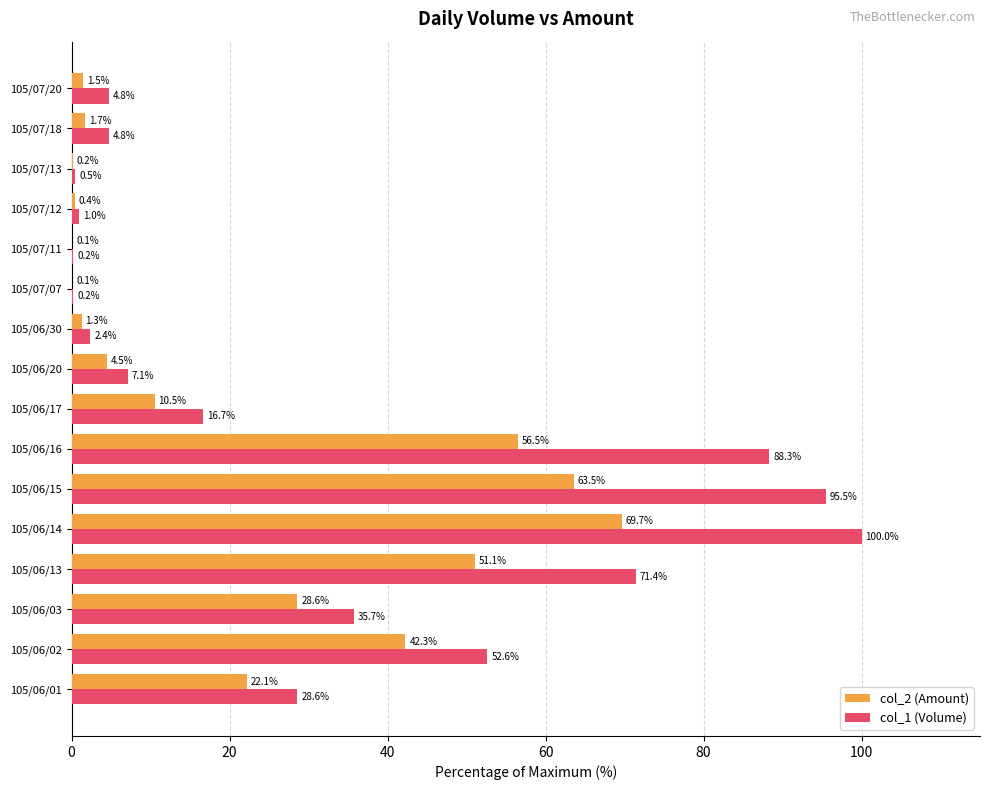

What value does the col_1 (Volume) series have at 105/06/20?

7.1